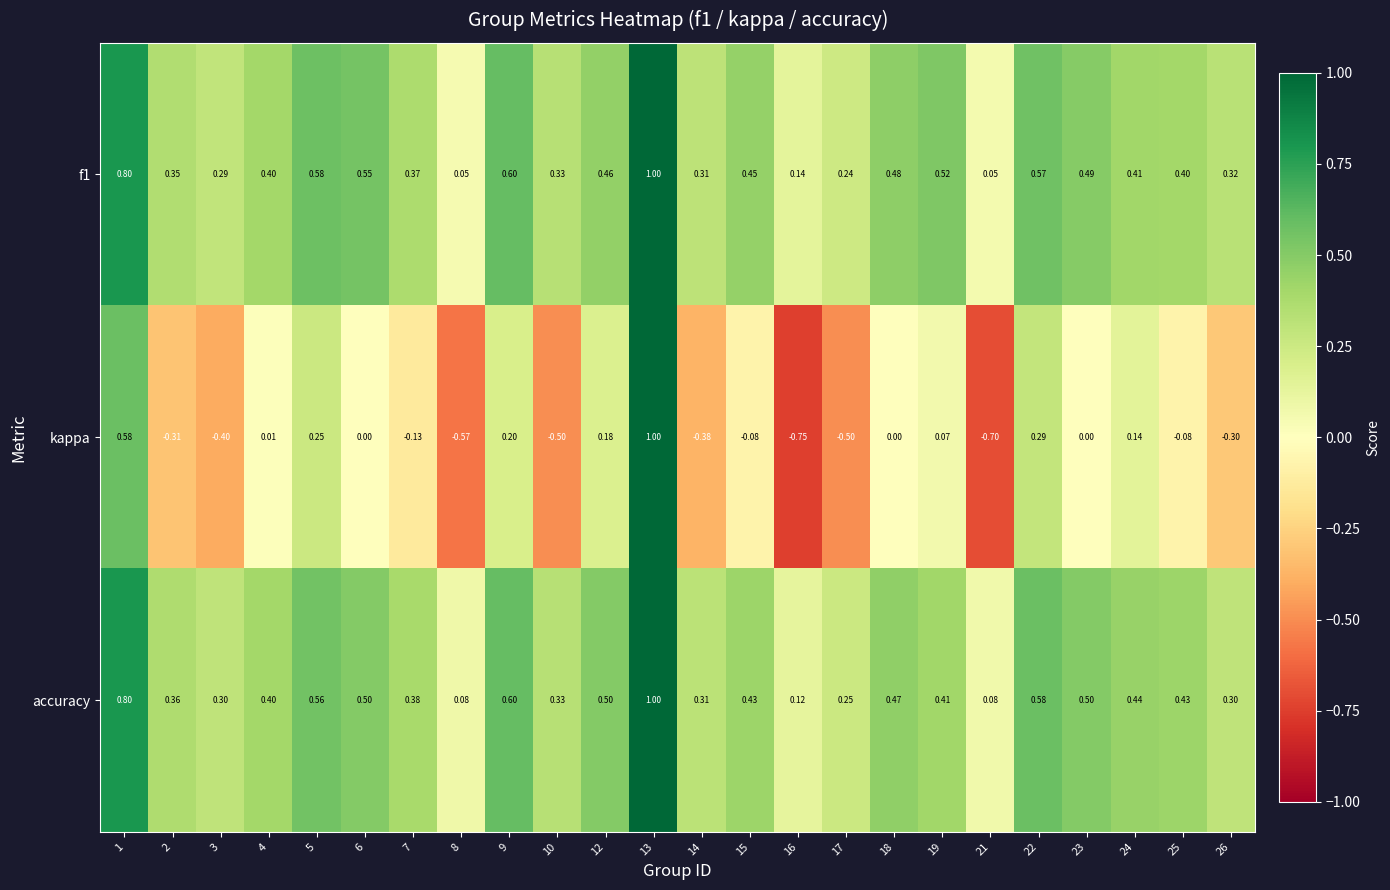

Which series has the widest spread of values?

kappa